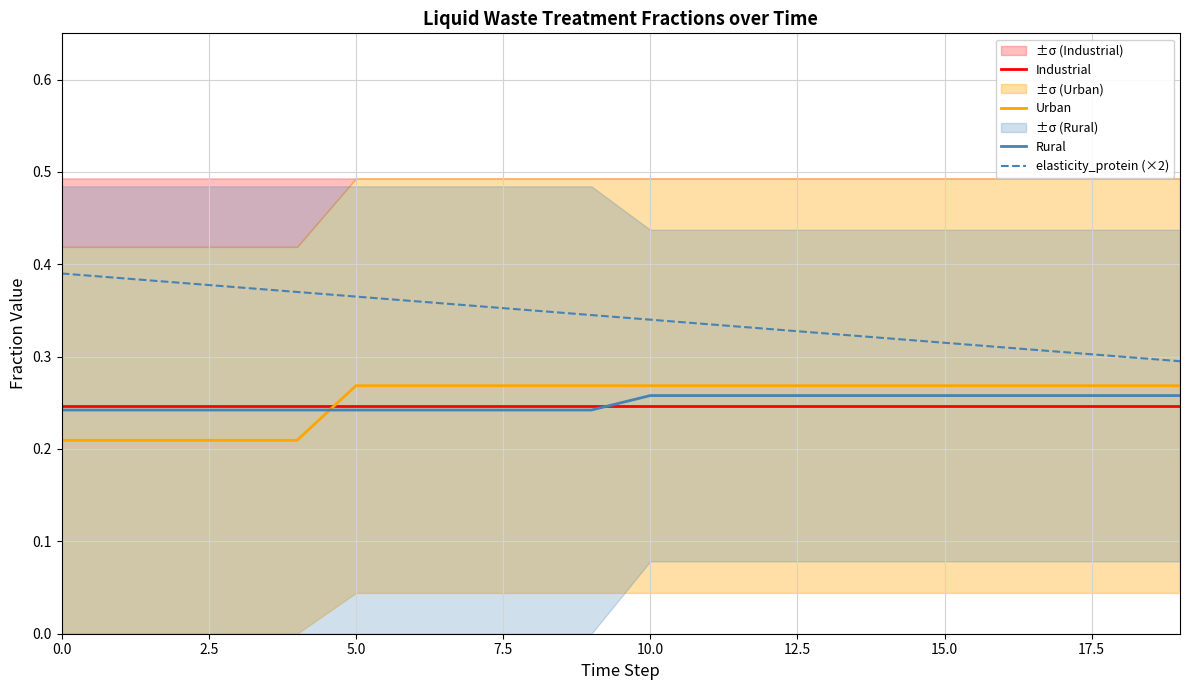

What is the greatest value displayed?

0.4